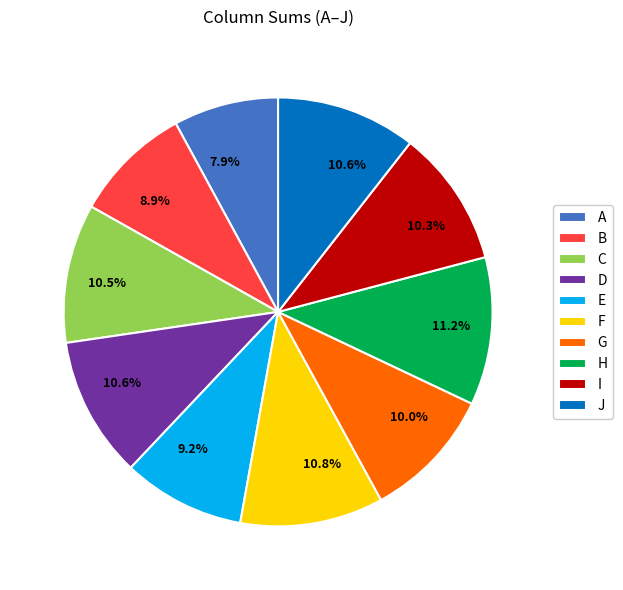

How many segments does this pie chart have?

10